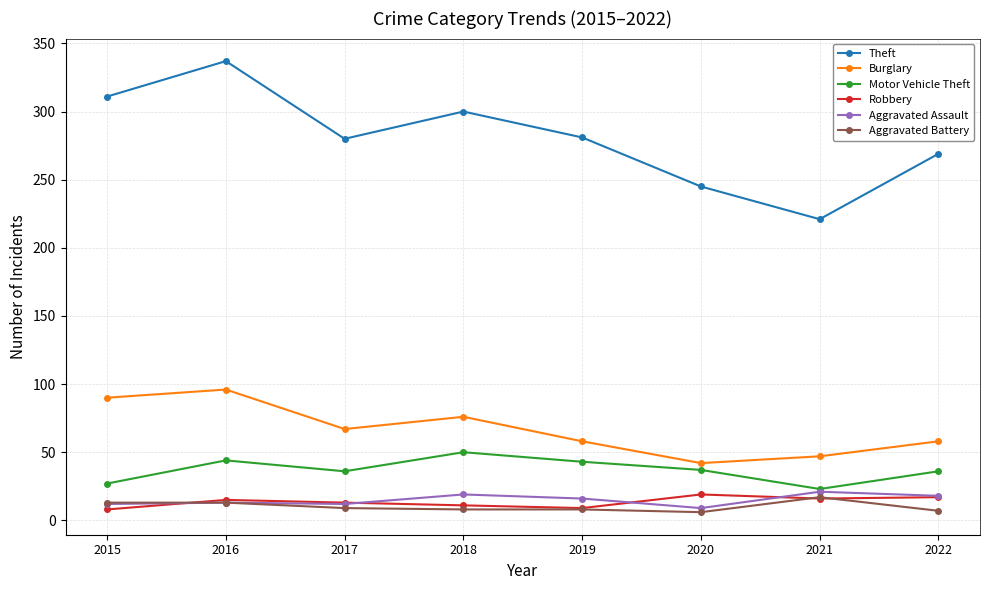

Which series has the largest total across all categories?

Theft